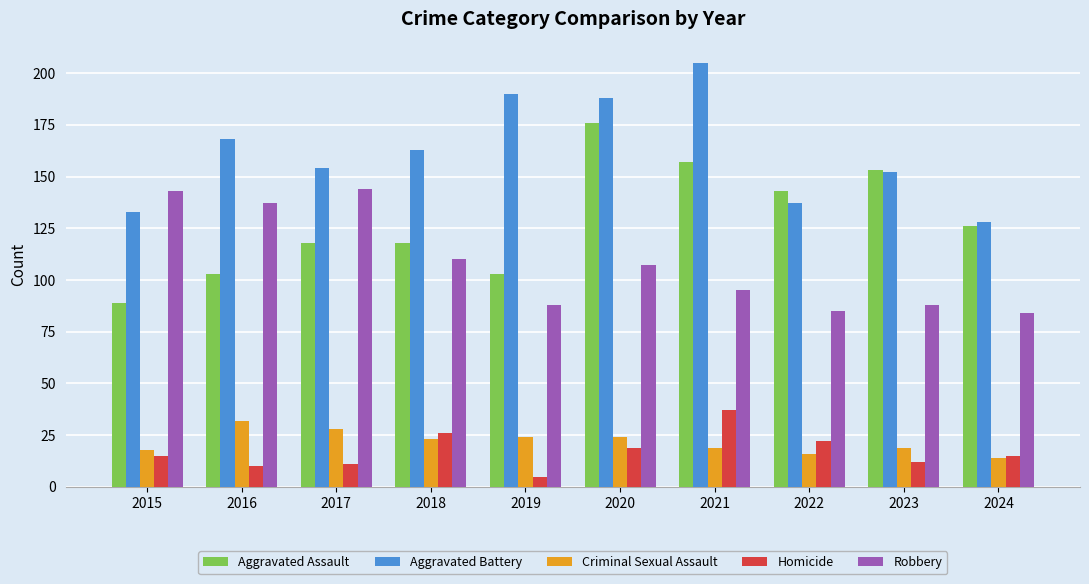

How many bars are there in total?

50